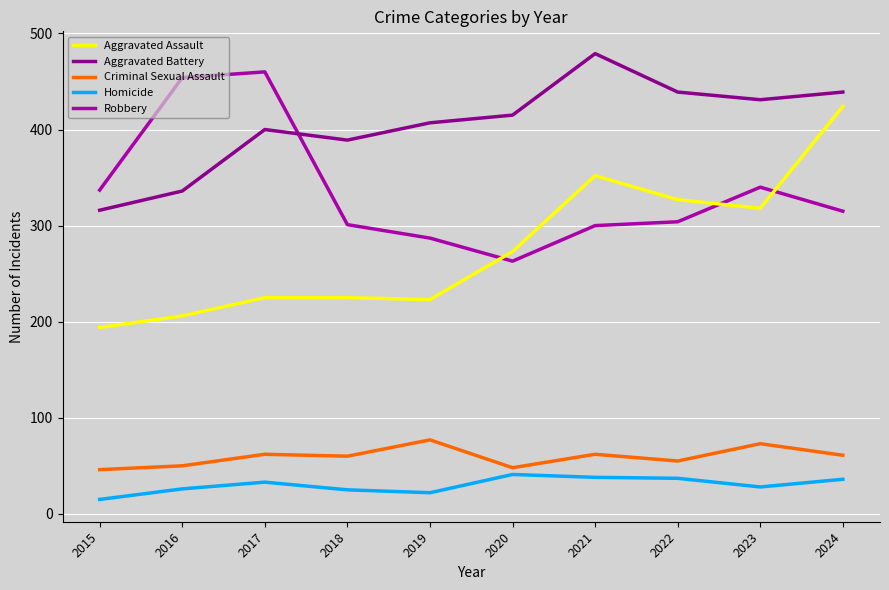

At which category does the chart reach its minimum across all series?

2015